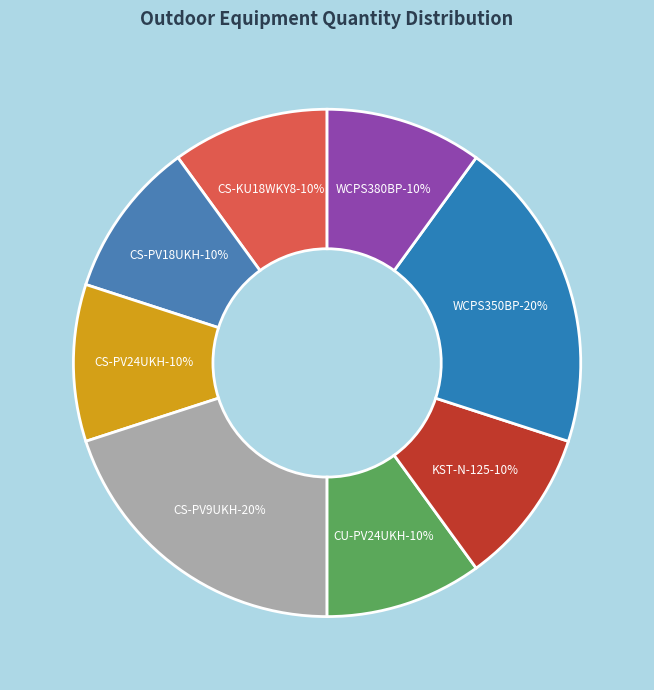

How many segments does this pie chart have?

8